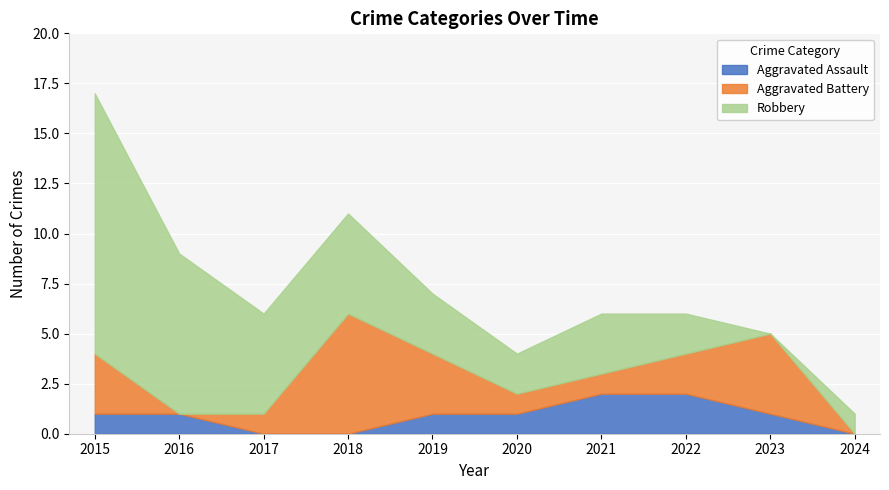

At which category does Robbery reach its first local valley?

2020